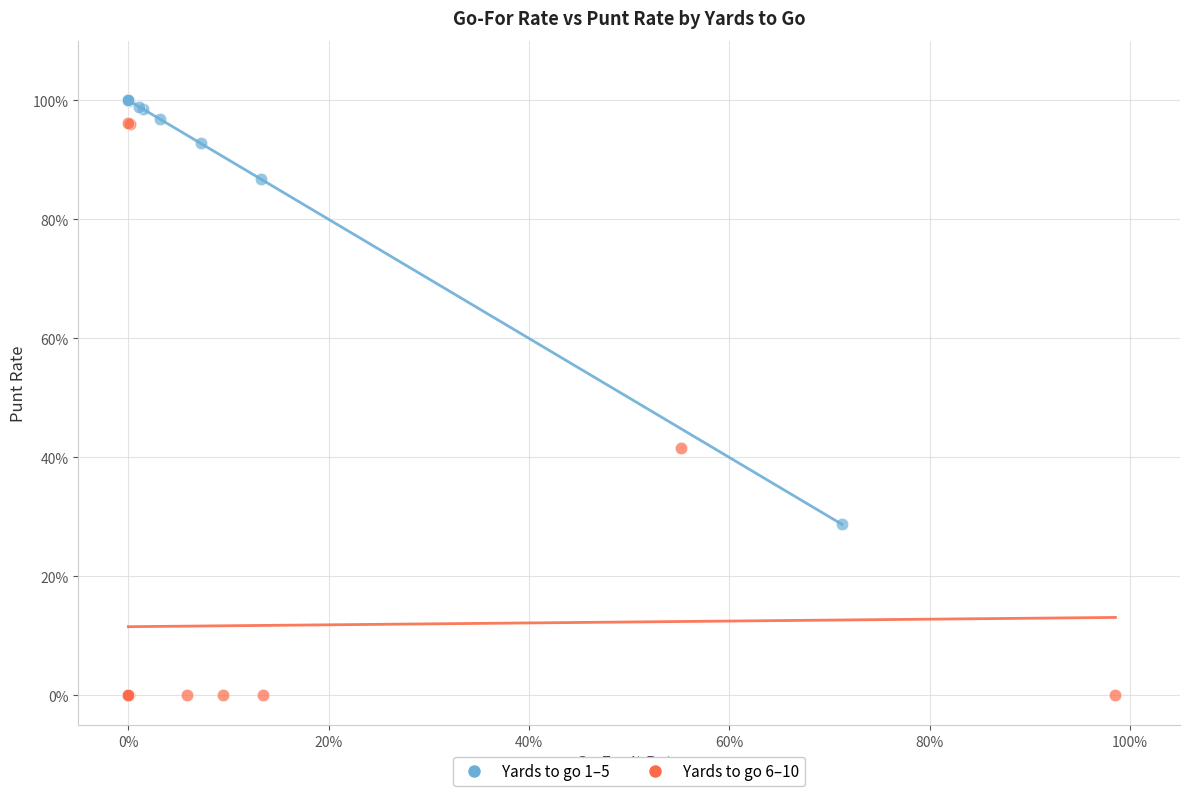

Which series has the largest Y range (max minus min)?

Yards to go 6–10